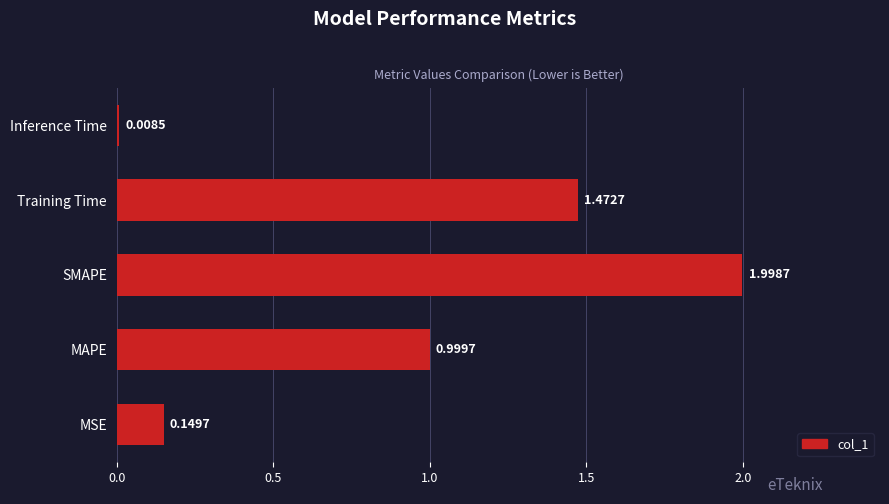

Which label corresponds to the largest value in the chart?

SMAPE